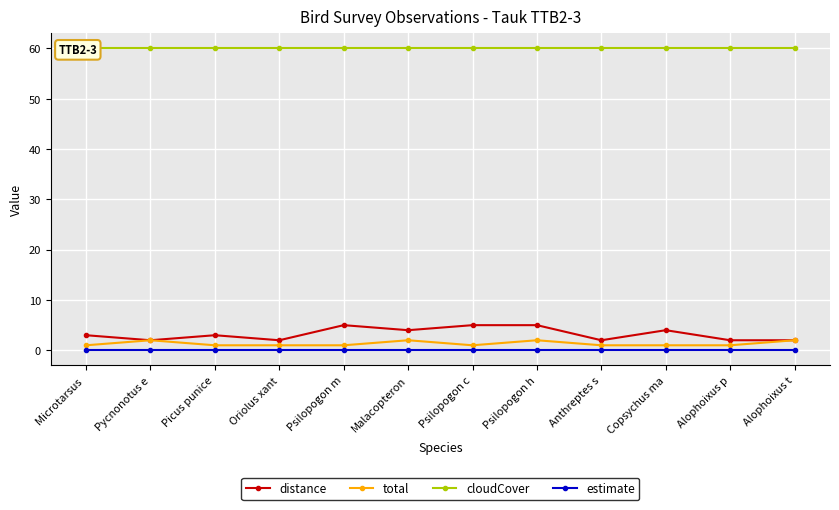

The distance series shows 1 at Oriolus xant. True or false?

False